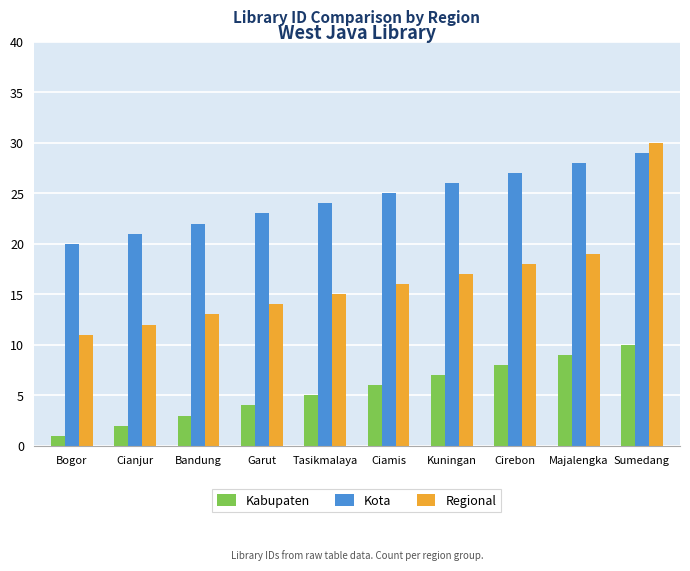

What is the difference between the Kota values at Ciamis and Garut?

2